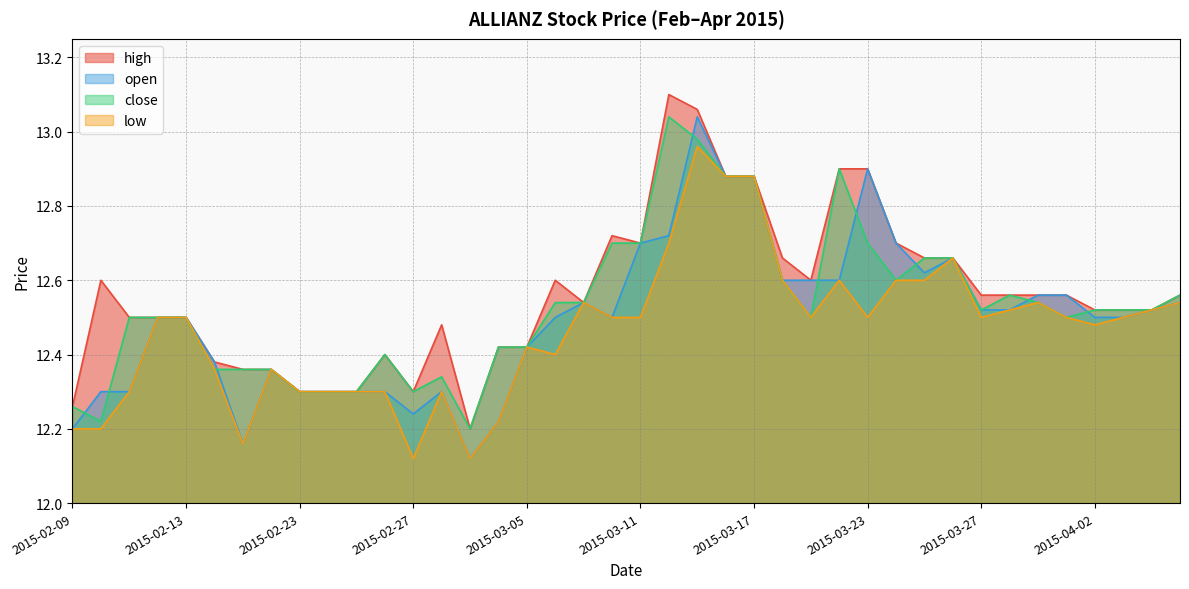

What position from the right is 2015-04-01?

5